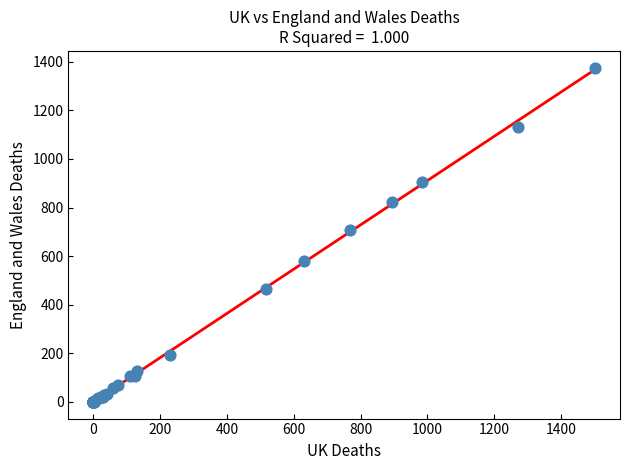

What Y value in the scatter plot is closest to 688?

709